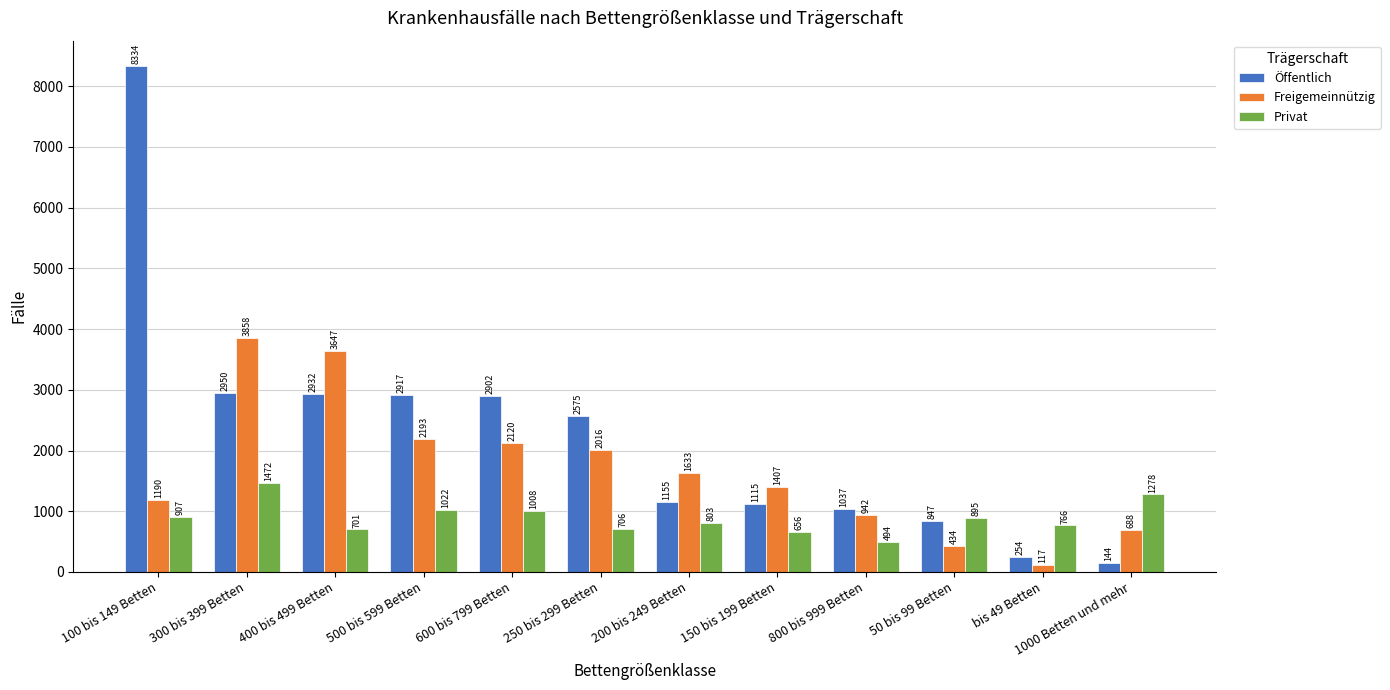

At which label is Freigemeinnützig closest to 1987?

250 bis 299 Betten